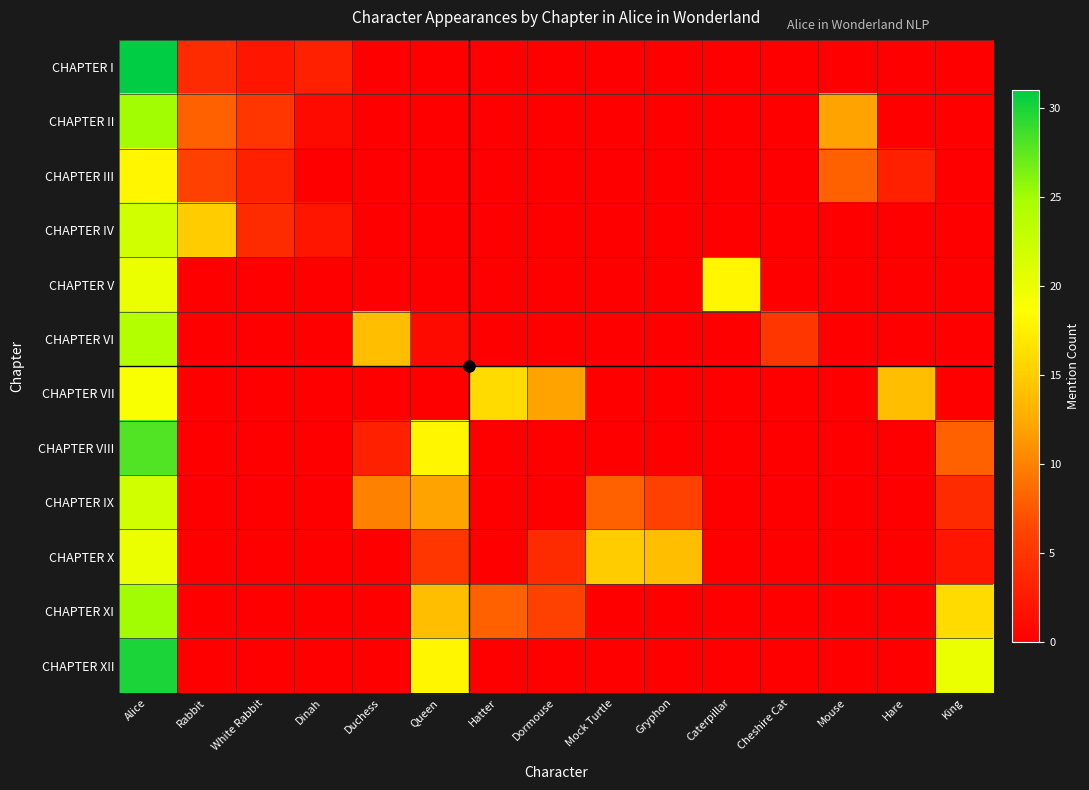

What is the spread (max minus min) of values at King?

20